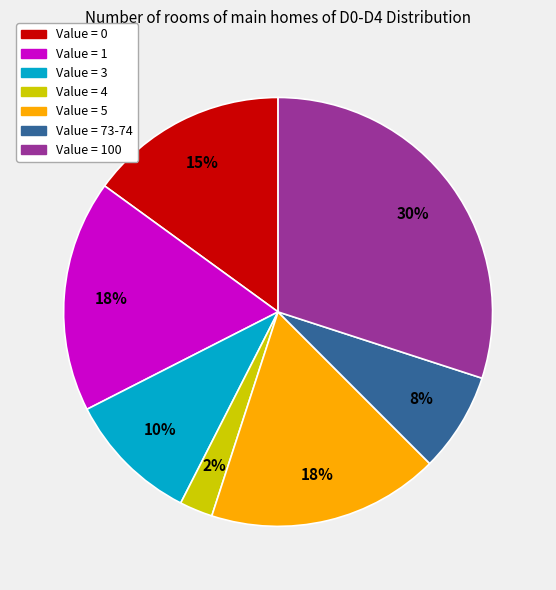

Between Value = 5 and Value = 0, which is larger?

Value = 5